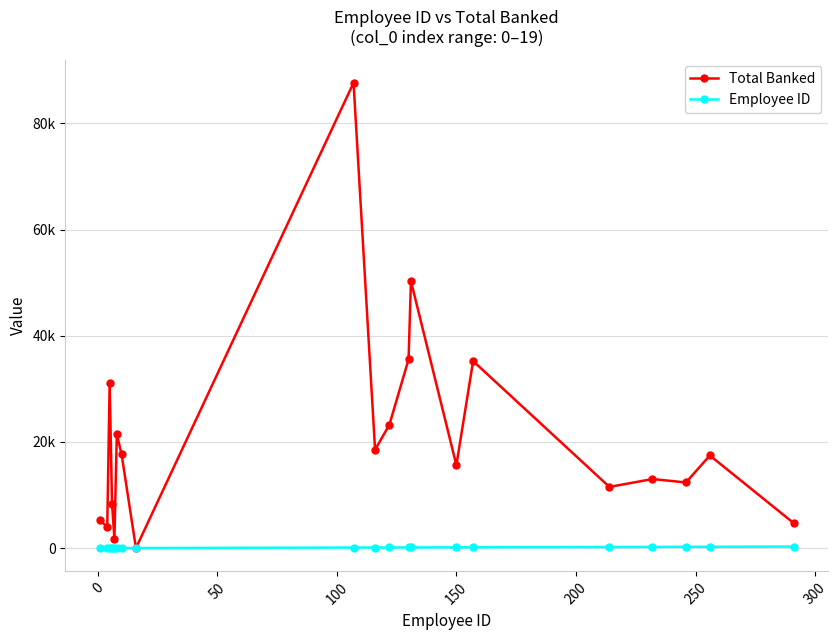

Is this an area chart (filled region under the line)?

No